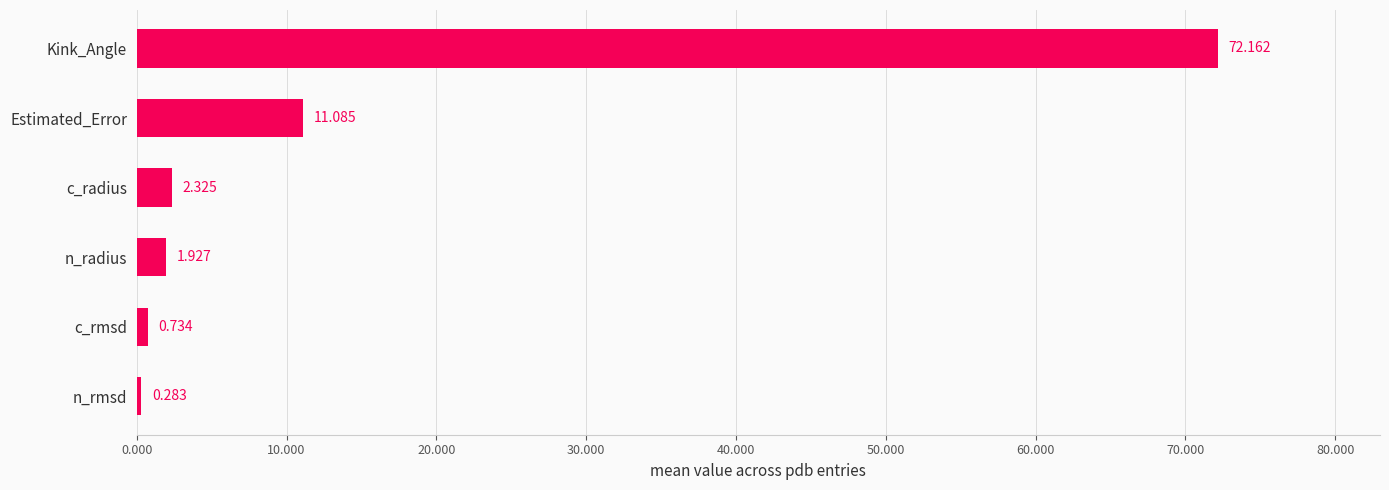

Which has a higher value, c_radius or n_radius?

c_radius